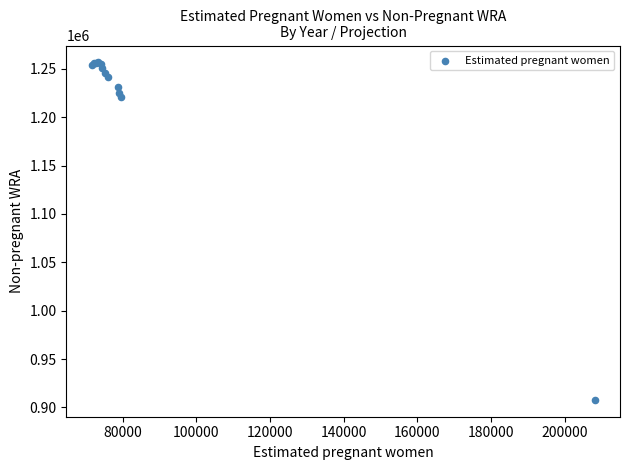

What Y value in the scatter plot is closest to 1082211?

1220378.6